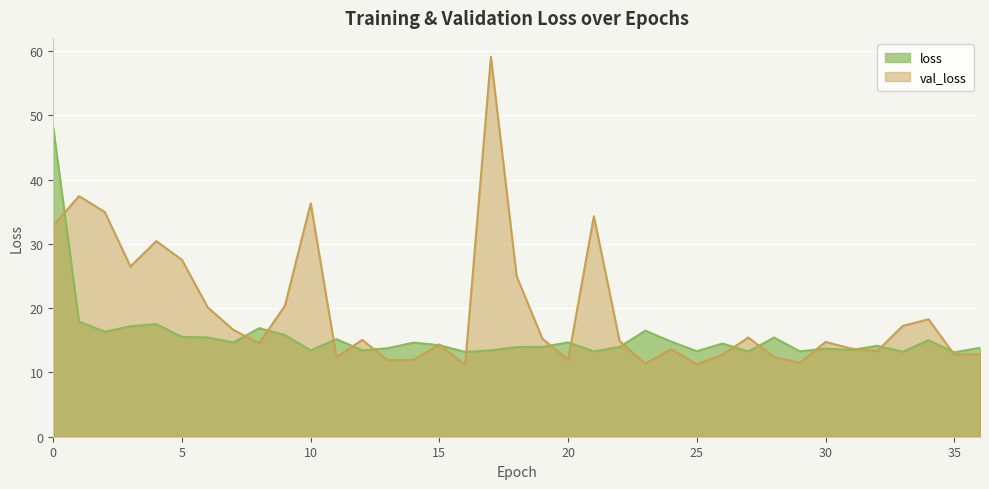

How many intersections are there between val_loss and loss?

18